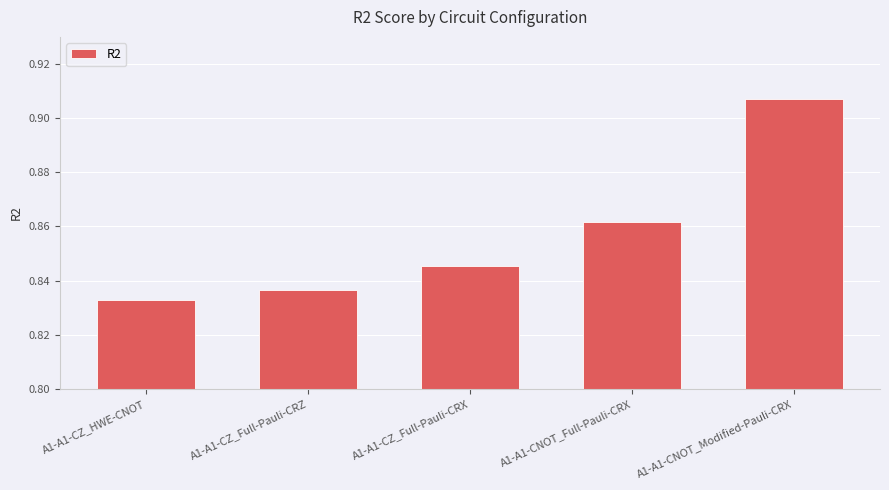

Which has a higher value, A1-A1-CZ_Full-Pauli-CRZ or A1-A1-CNOT_Modified-Pauli-CRX?

A1-A1-CNOT_Modified-Pauli-CRX